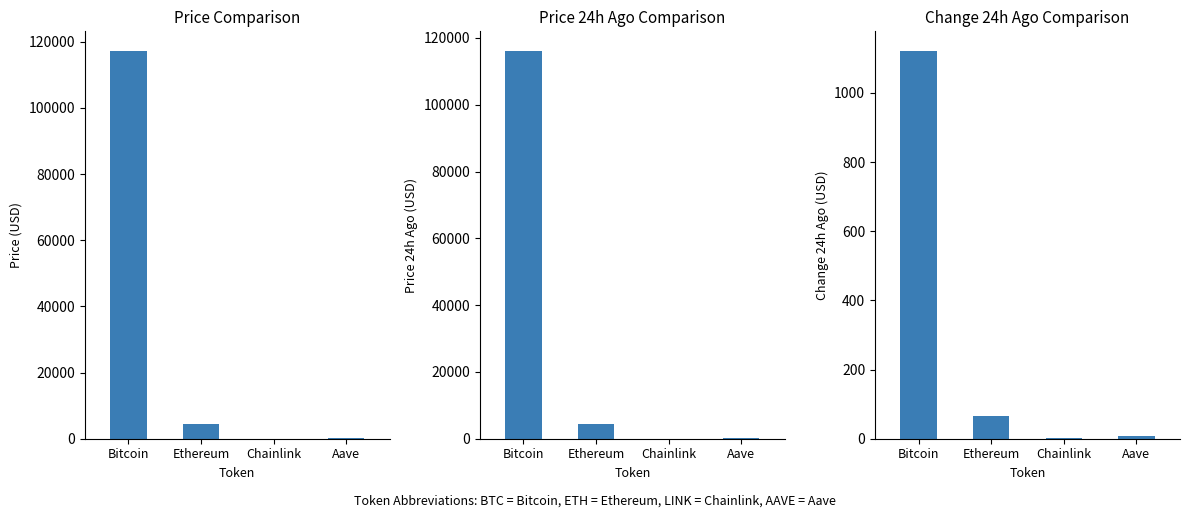

Is the value of price24hAgo at Ethereum greater than the value of price at Bitcoin?

No